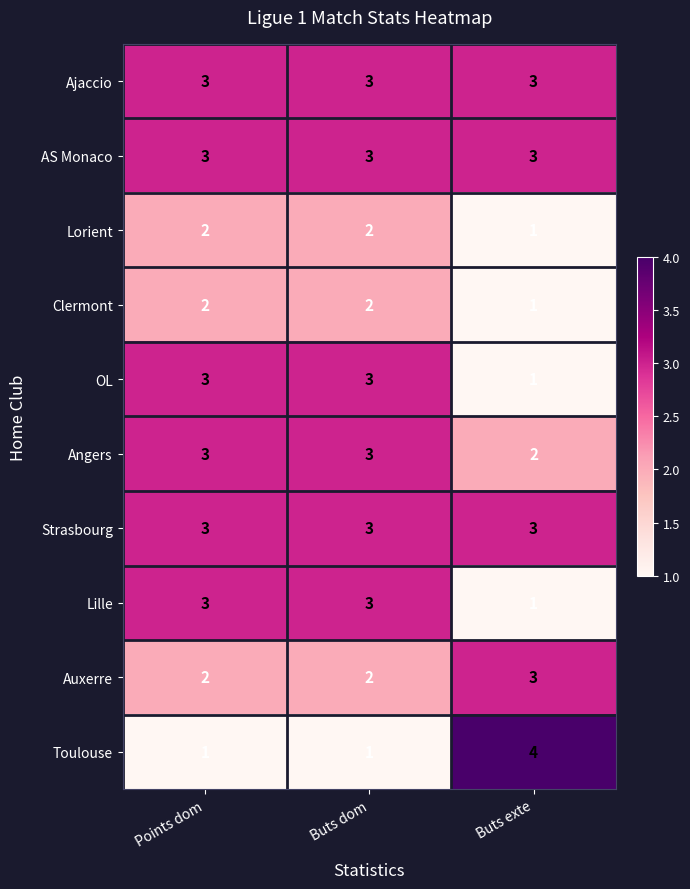

At how many categories does at least one series exceed 1?

3